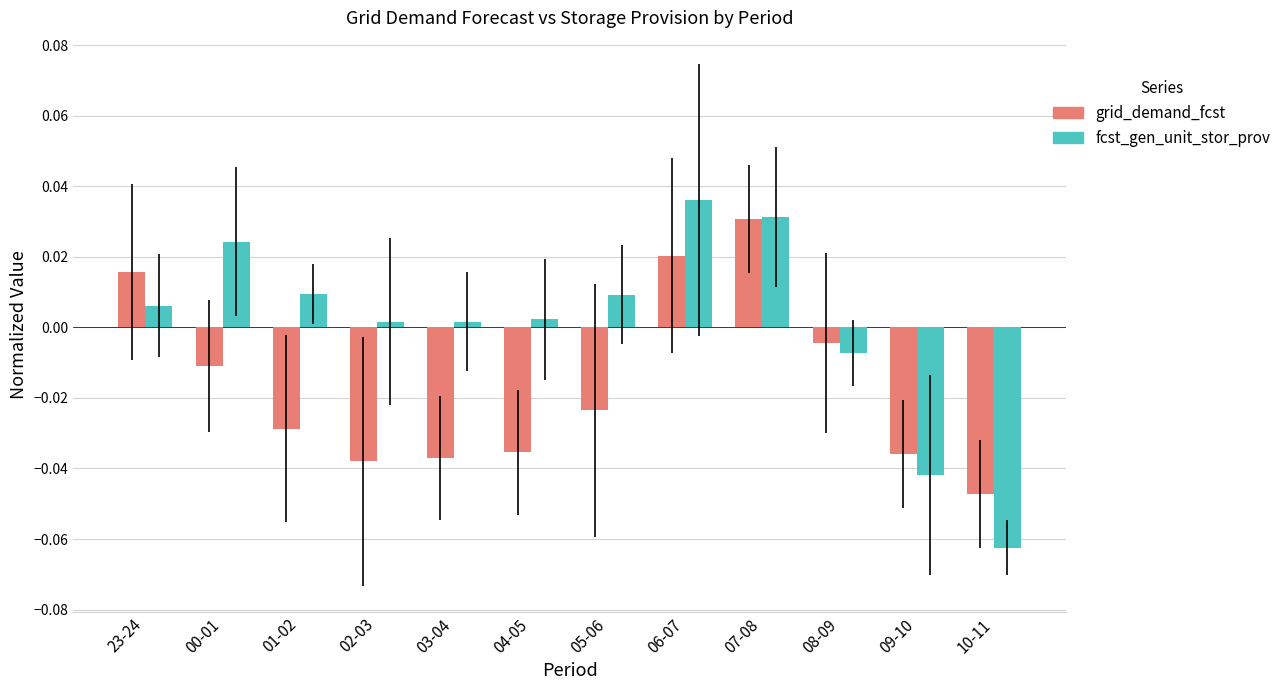

Rank the series by their maximum value, from lowest to highest.

grid_demand_fcst, fcst_gen_unit_stor_prov